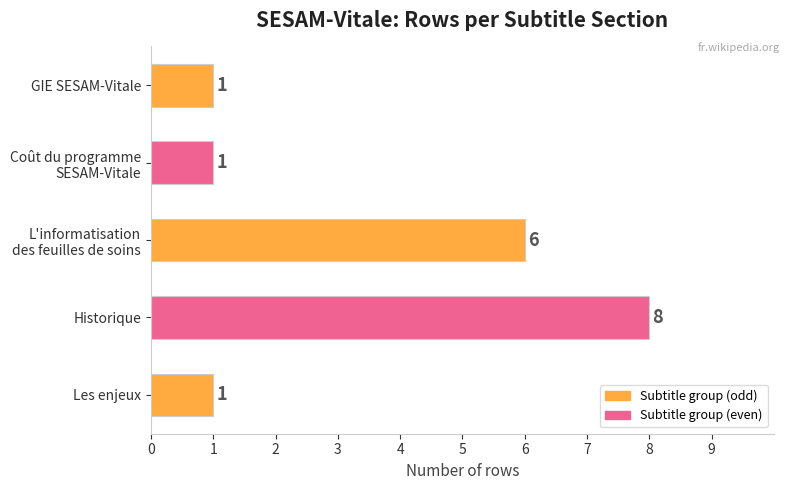

Reading top to bottom, what are all the values shown in this chart?

1	1	6	8	1